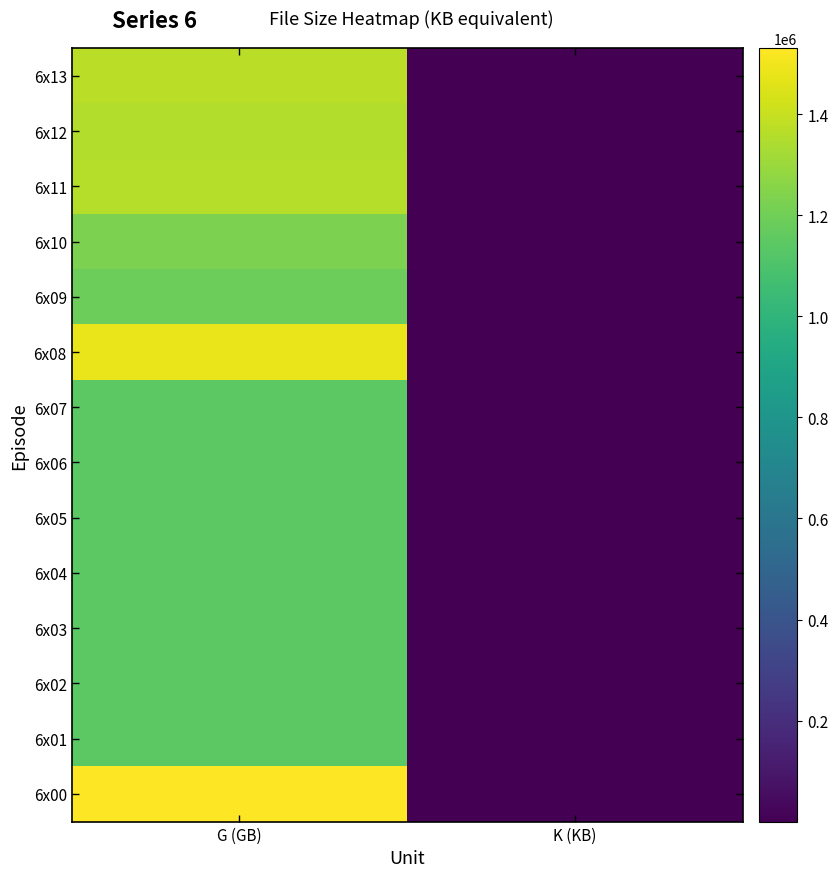

How many data points does each series have?

2